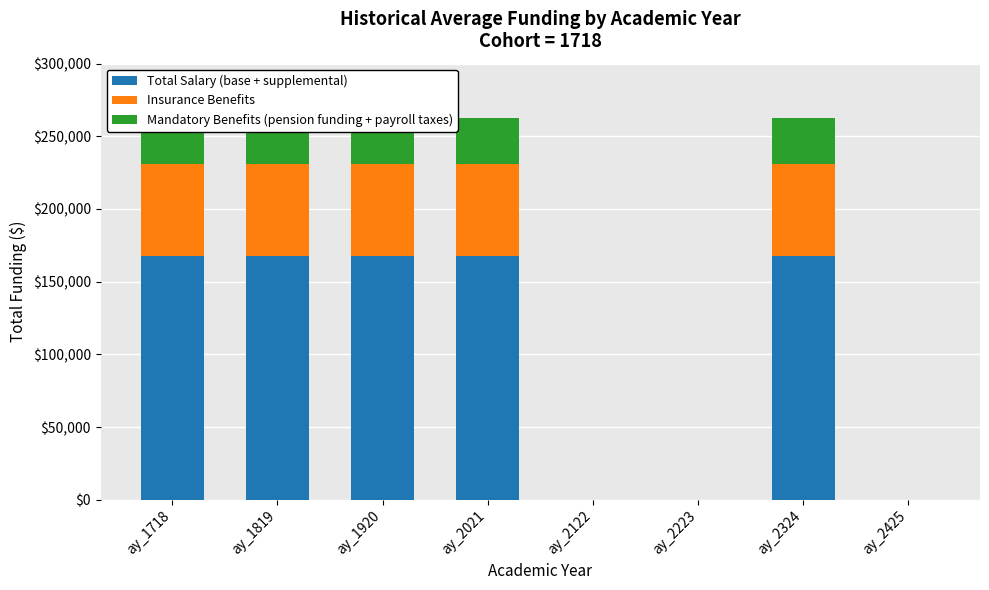

The value of Insurance Benefits at ay_2223 is 0. True or false?

True